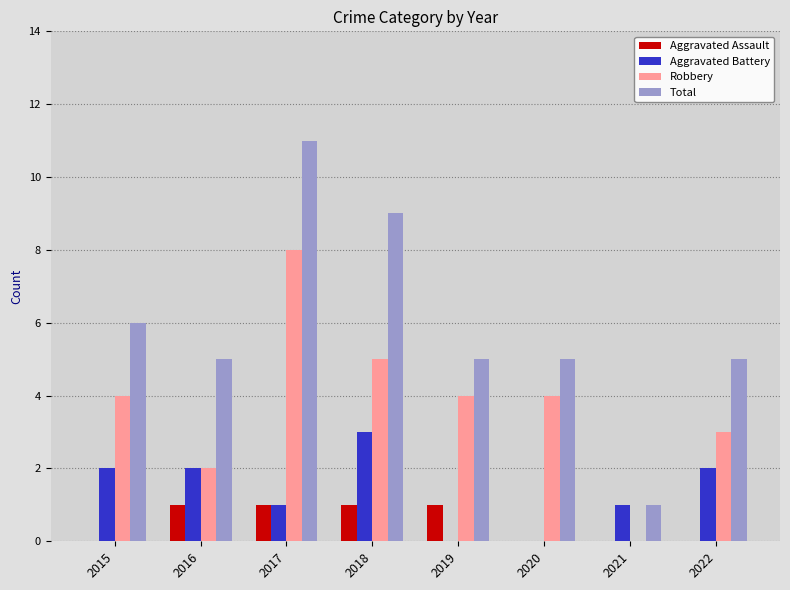

How many categories are shown in the chart?

8